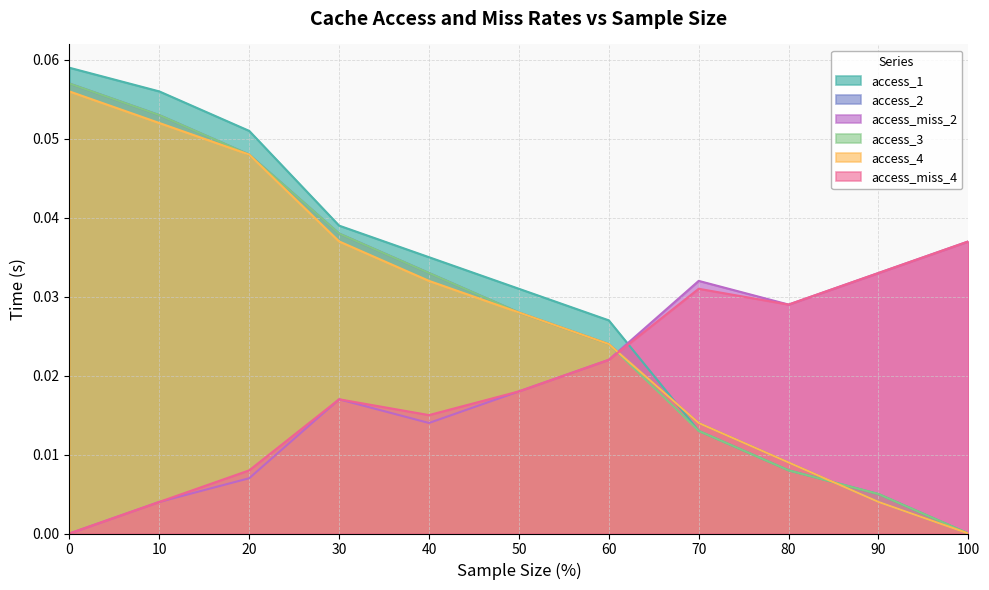

Which series has the largest total across all categories?

access_1